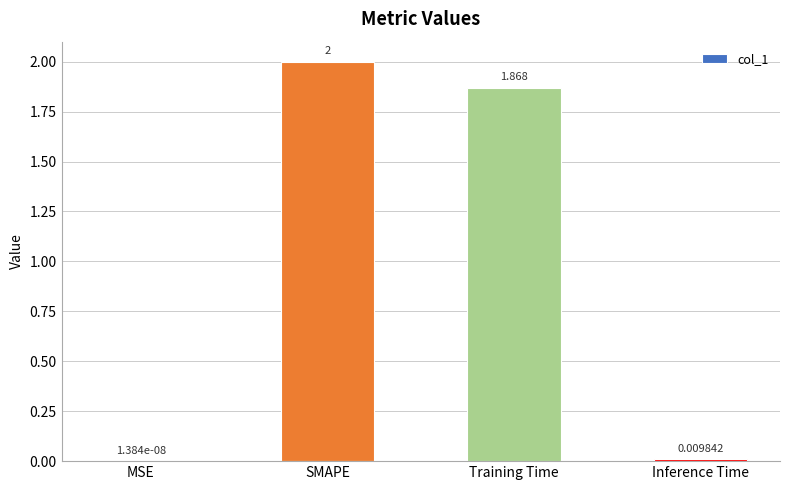

At which label does the data first exceed 1?

SMAPE